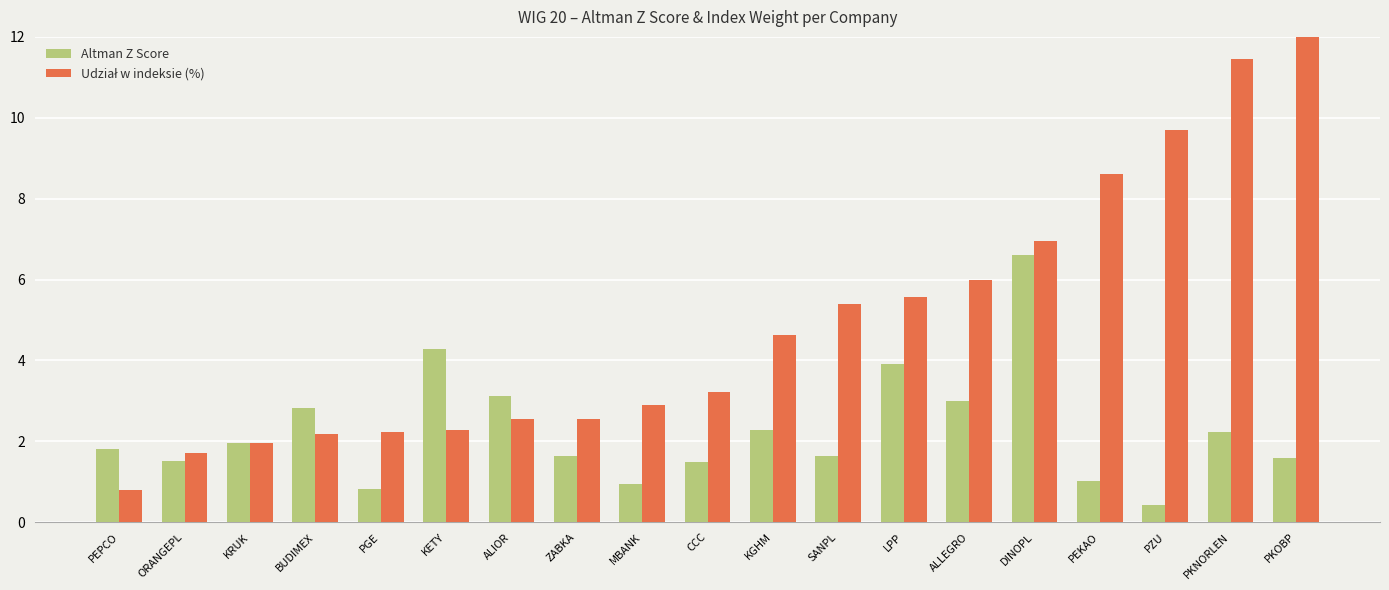

What is the label of the 4th bar from the left?

BUDIMEX